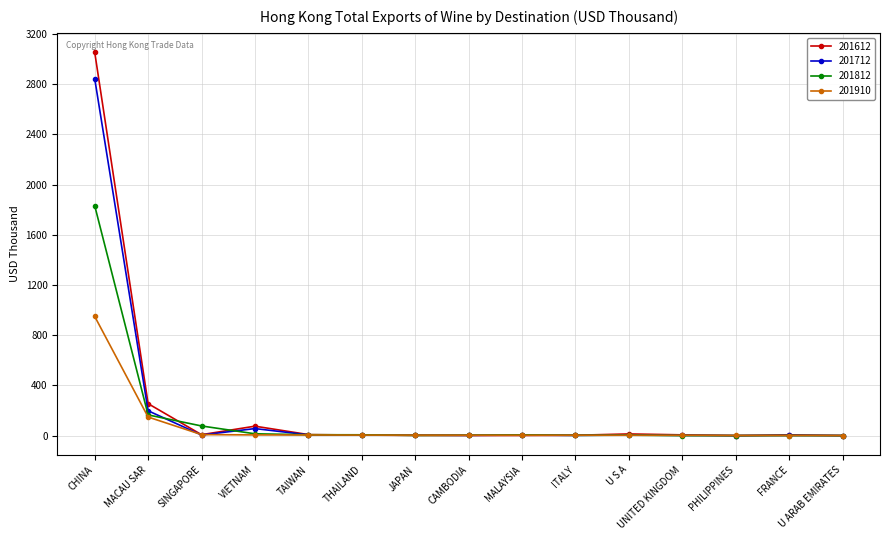

Which series has the largest range (max minus min)?

201612